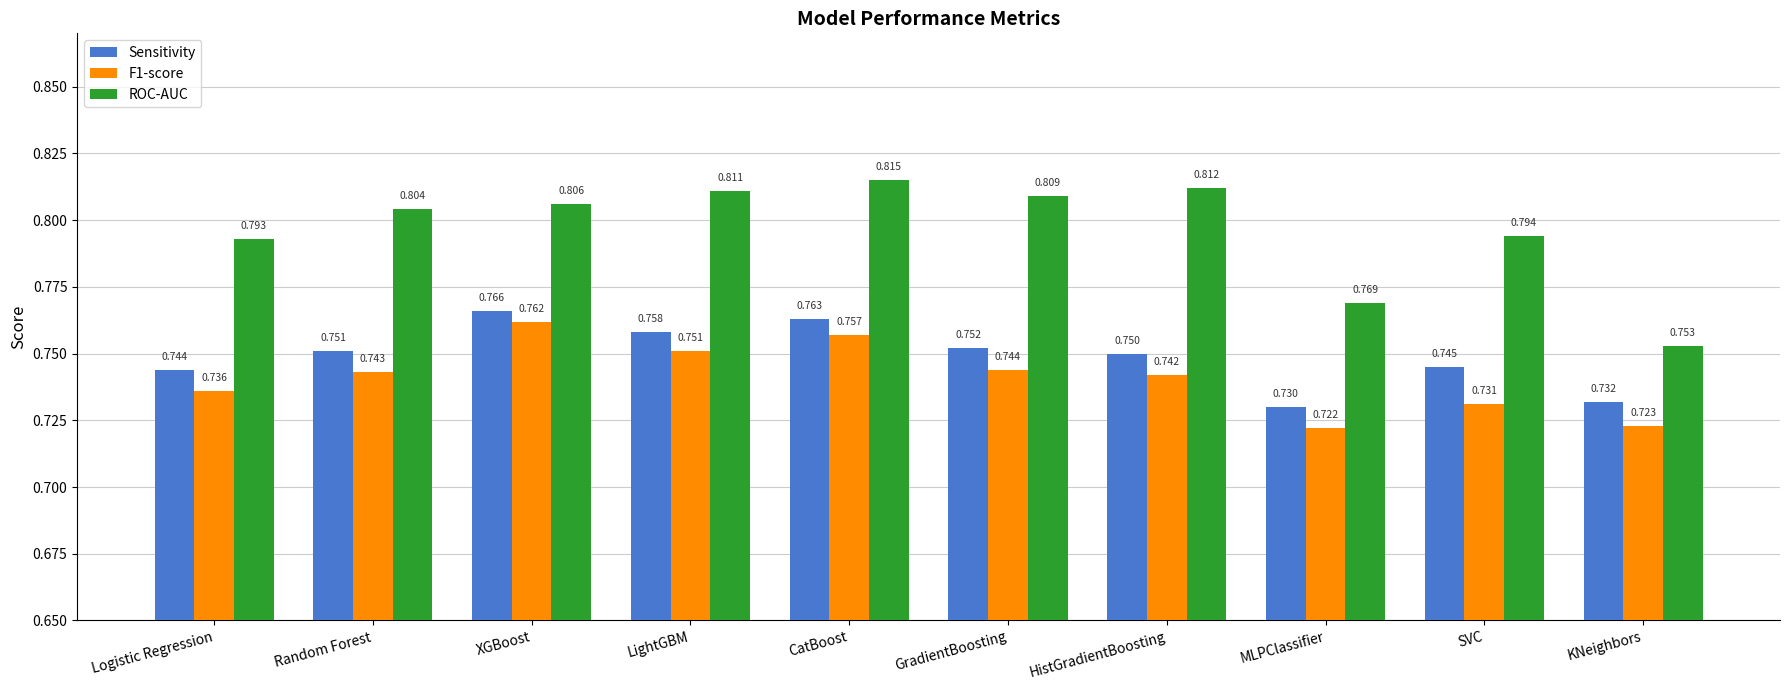

Which category has the highest value in the Sensitivity series?

XGBoost